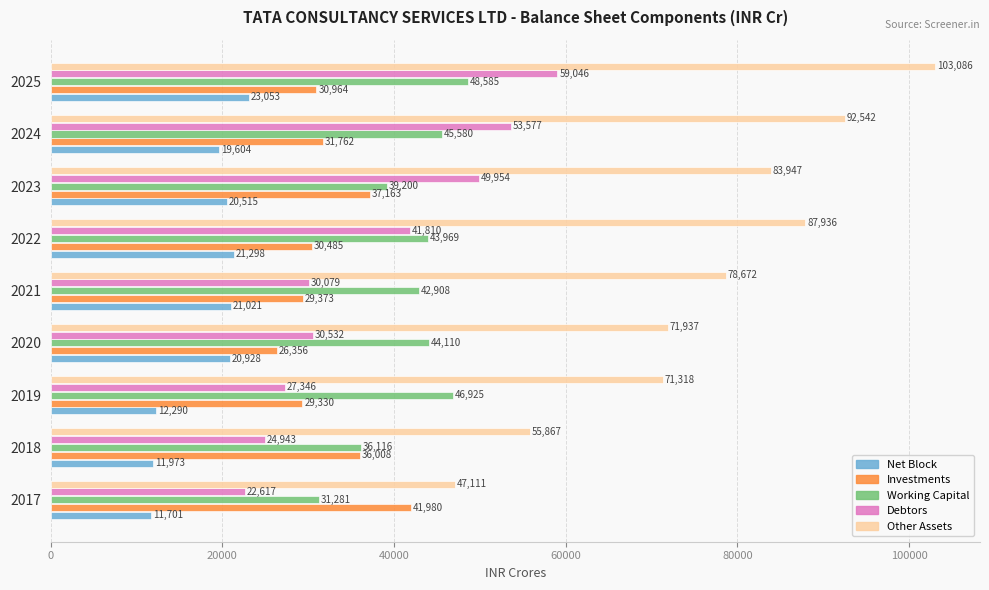

At how many categories does at least one series exceed 75160?

5